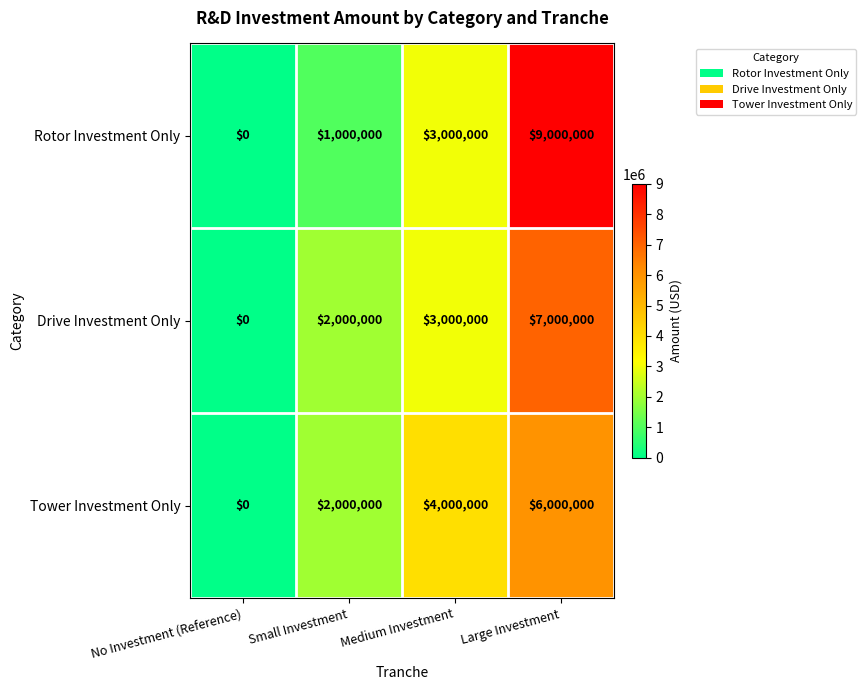

Reading left to right, extract all data points from this chart.

Rotor Investment Only: 0	1000000	3000000	9000000
Drive Investment Only: 0	2000000	3000000	7000000
Tower Investment Only: 0	2000000	4000000	6000000